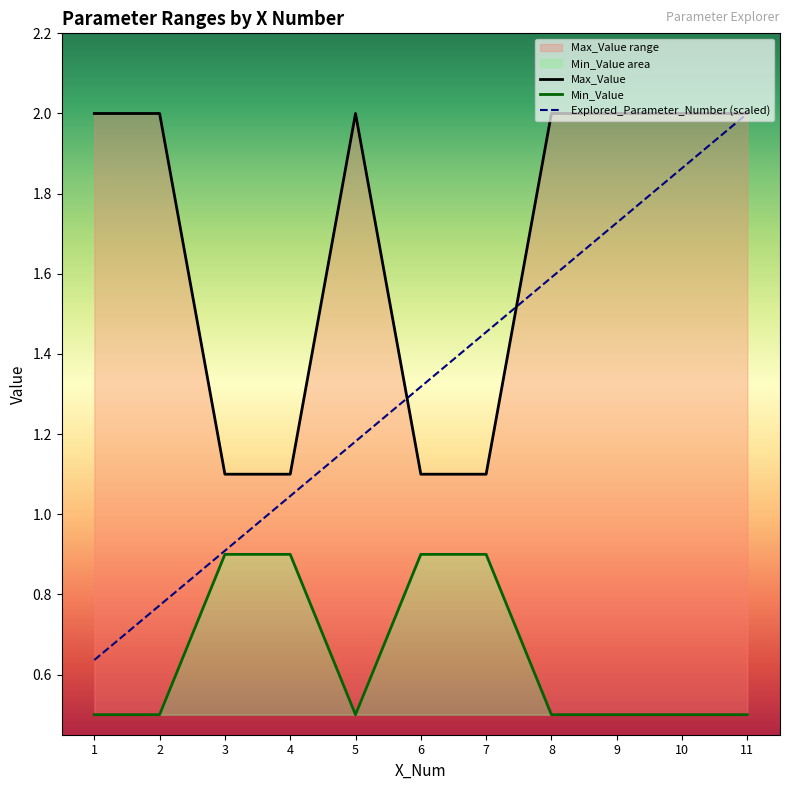

At which category does the chart reach its minimum across all series?

1